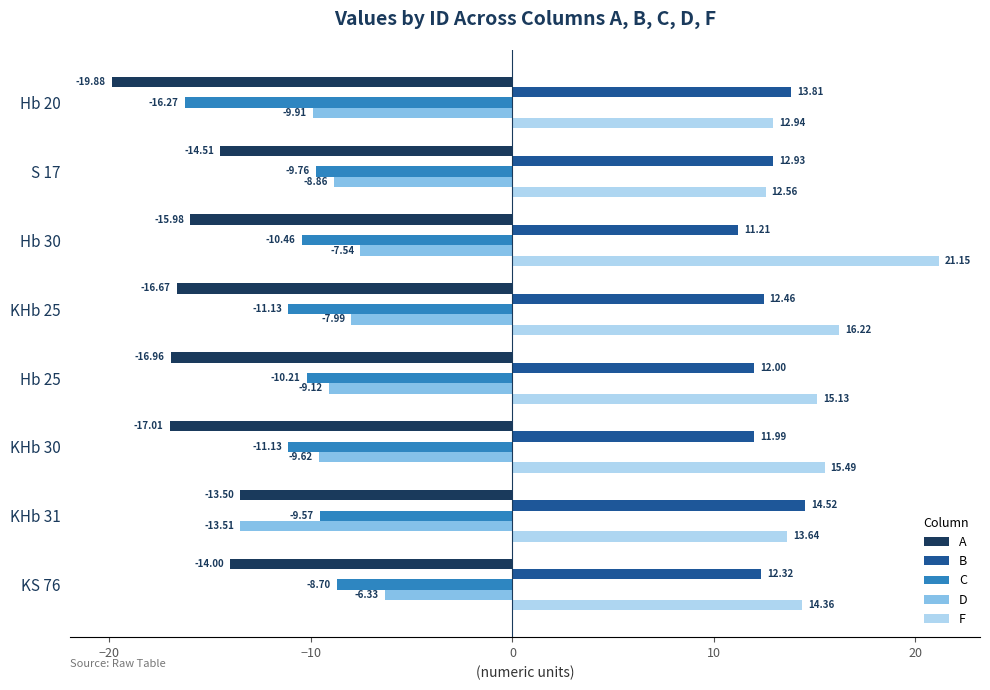

What is the sum of all A values?

-128.5